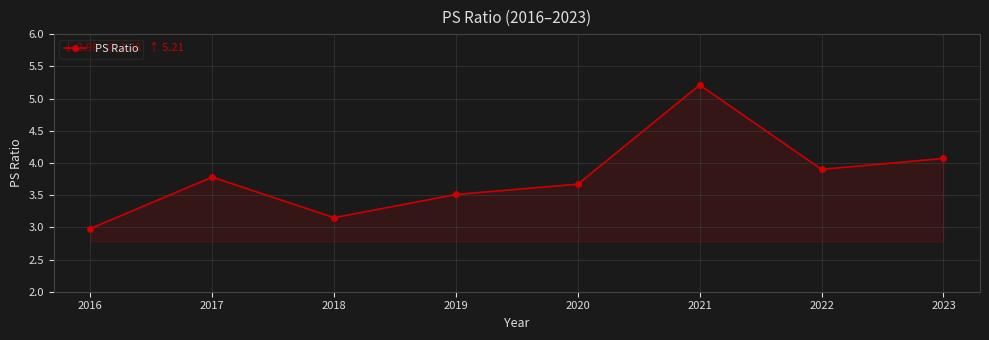

What value does the data have at 2023?

4.1